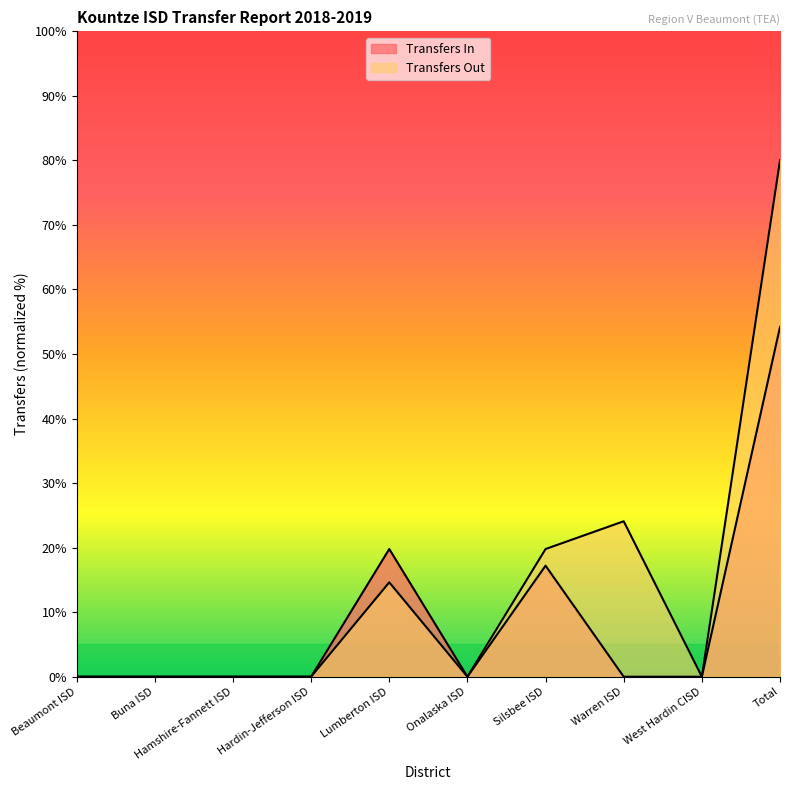

Reading left to right, transcribe all the data shown in this chart.

Transfers In: 0.0	0.0	0.0	0.0	19.8	0.0	17.2	0.0	0.0	54.2
Transfers Out: 0.0	0.0	0.0	0.0	14.6	0.0	19.8	24.1	0.0	80.0